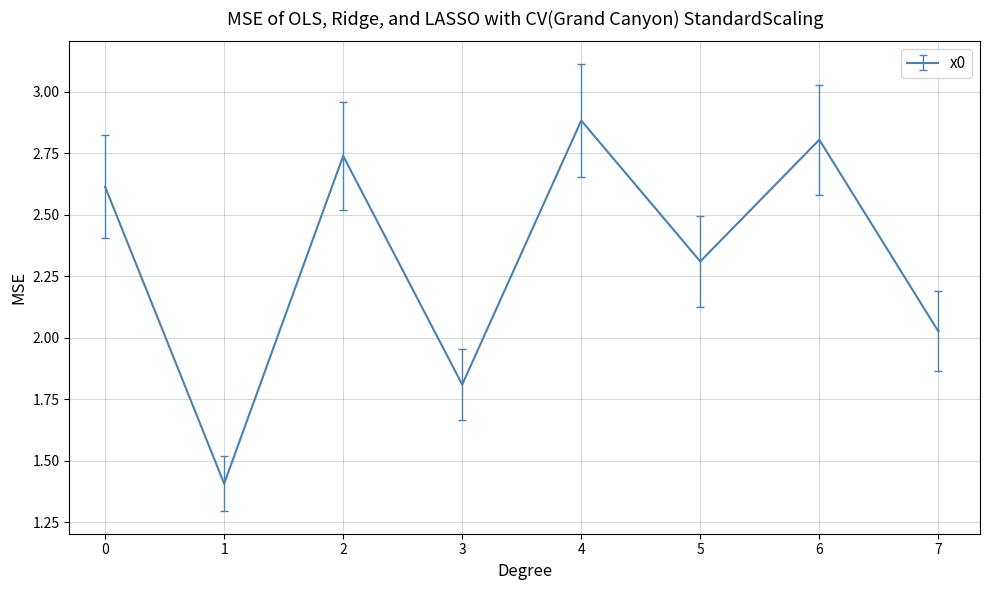

What is the ratio of the value at 4 to the value at 2?

1.1